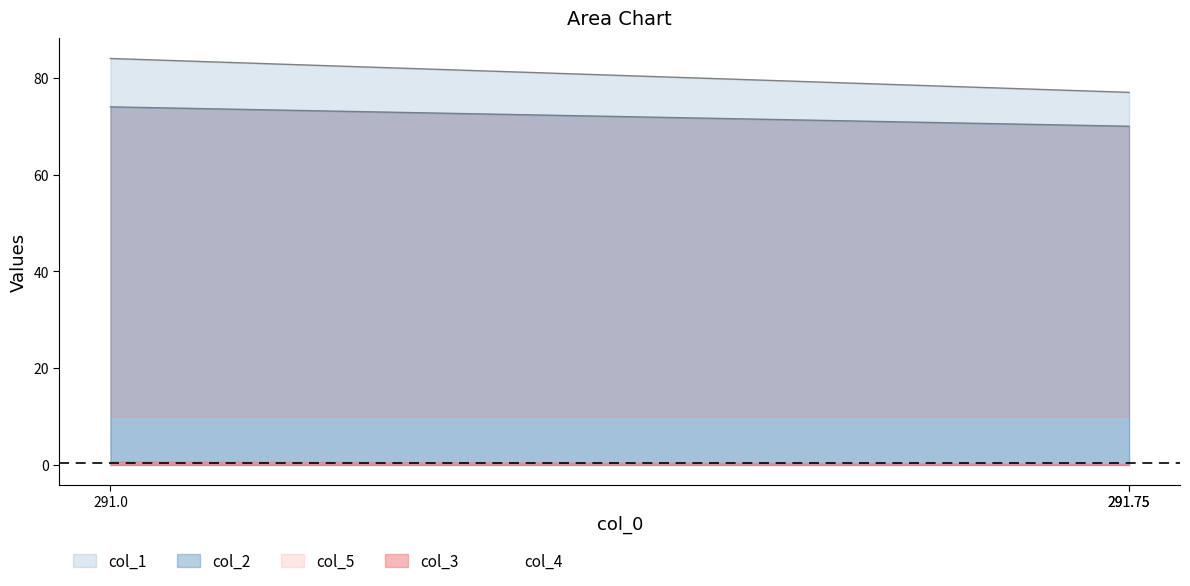

Which series has the widest spread of values?

col_1